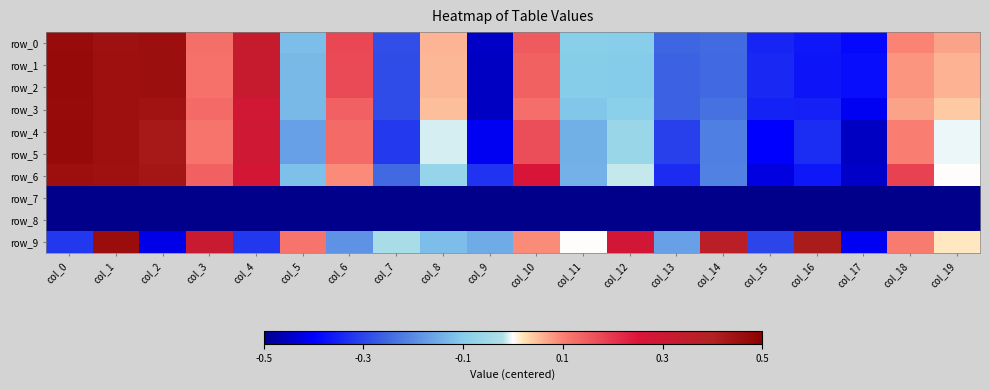

What is the spread (max minus min) of values at col_9?

0.3